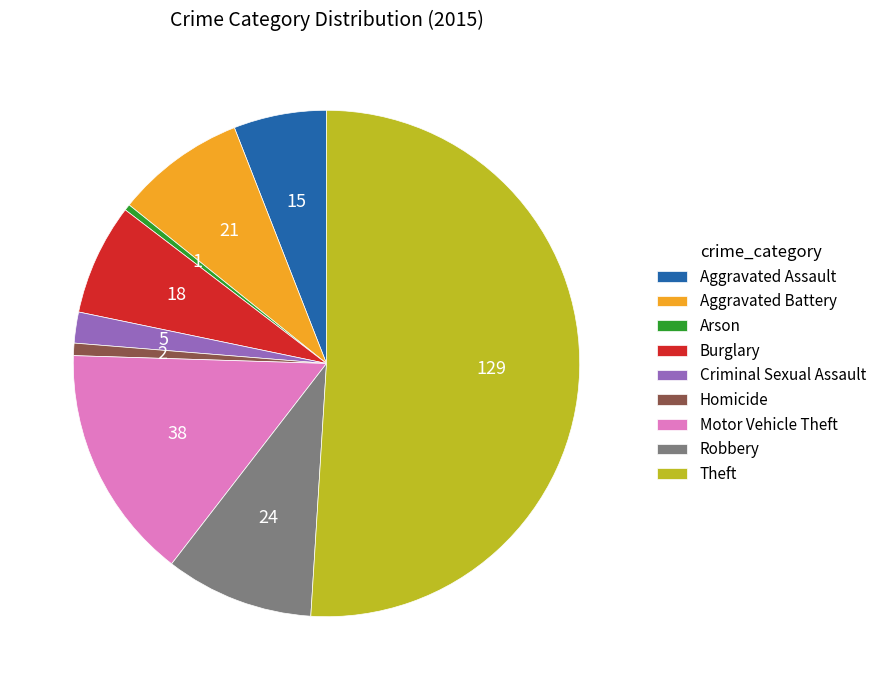

How many slices are in this pie chart?

9